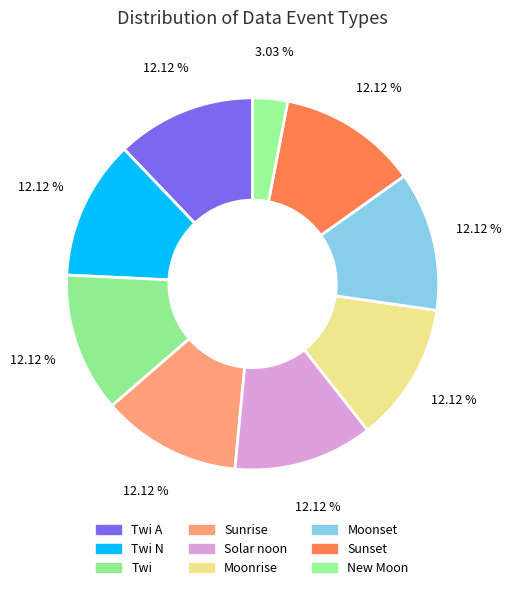

What is the largest slice in the pie chart?

Twi A